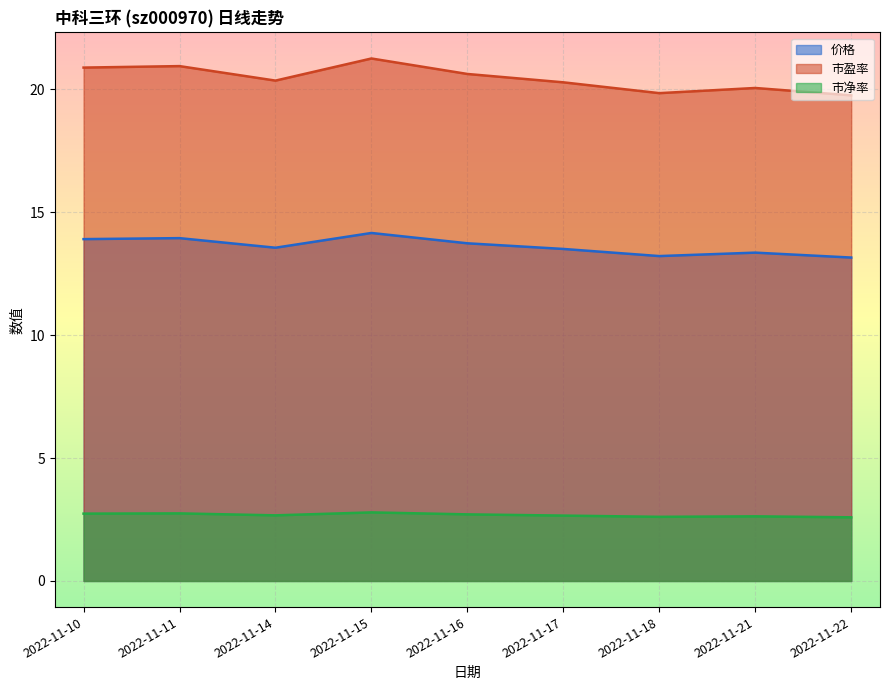

What is the sum of the 市净率 values at 2022-11-15 and 2022-11-18?

5.4